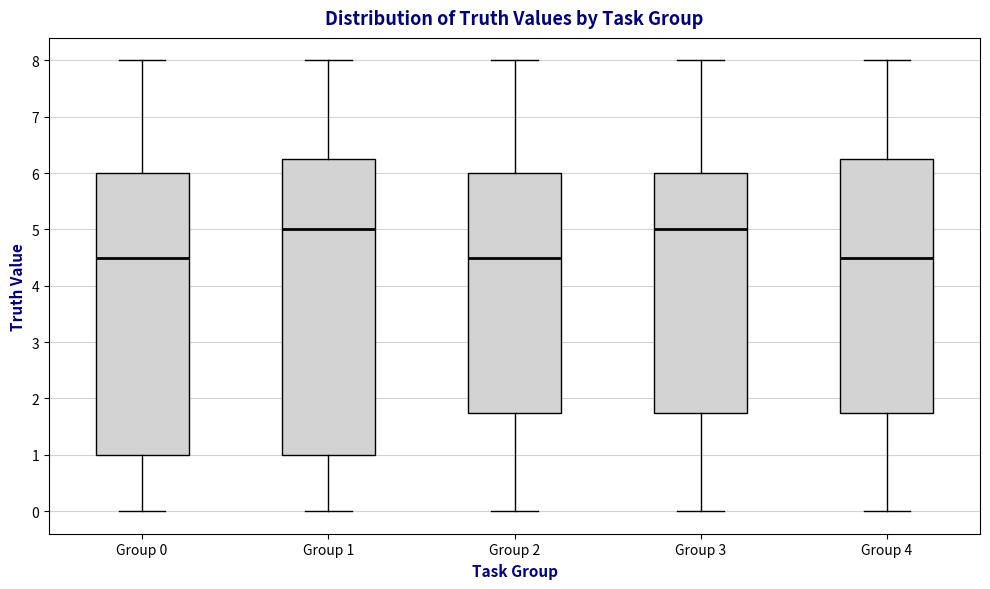

Where is the lower edge of the box for Group 0 on the y-axis? The values are not printed on the chart, so give them approximately, as read against the axis.

1.0